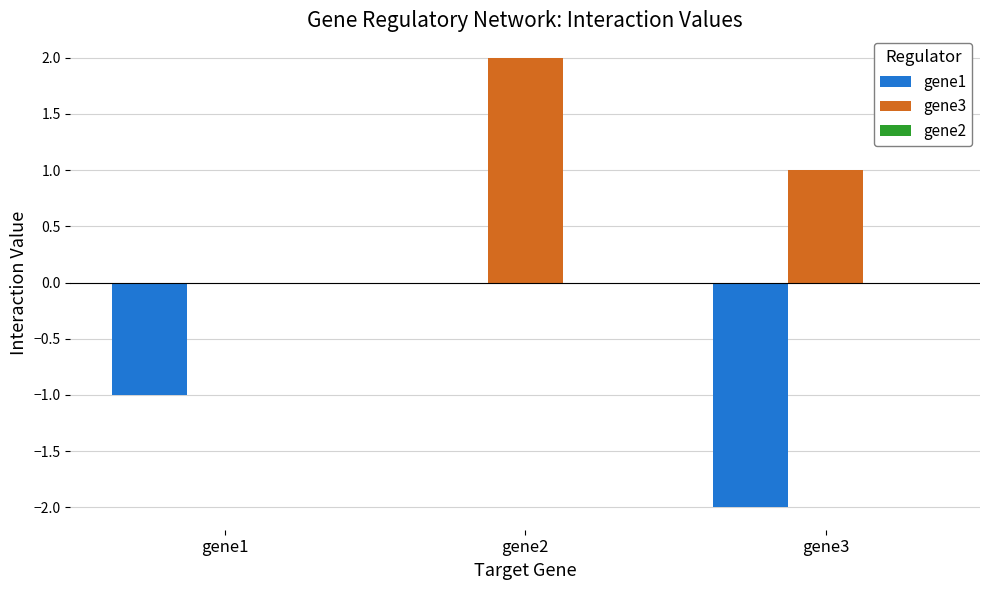

How many values in the gene1 series exceed -1?

1